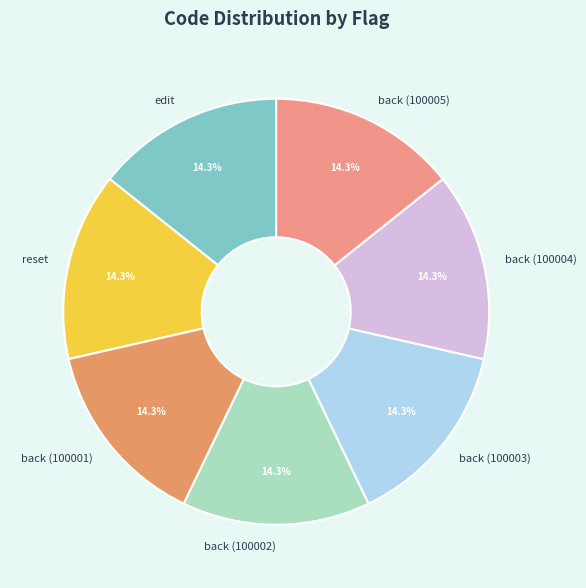

Does edit account for over 50% of the chart?

No